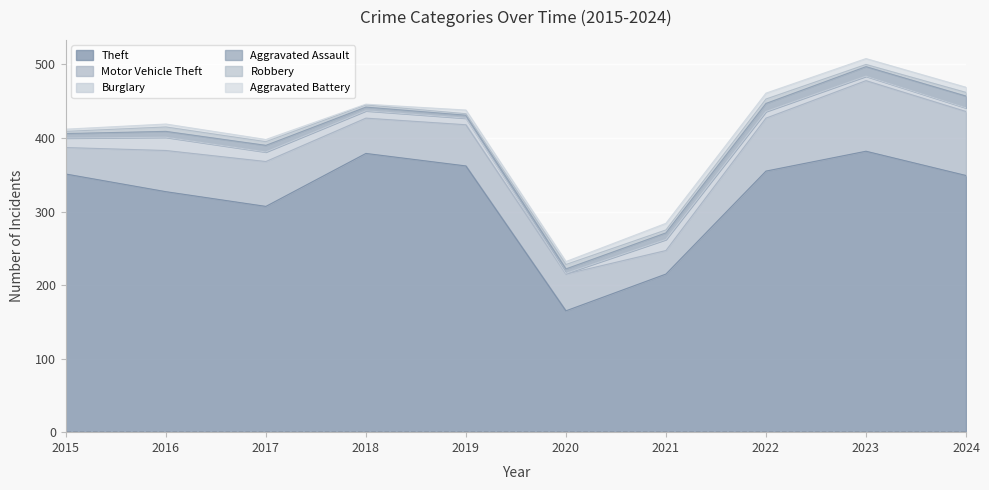

At which category is the sum across all series the highest?

2023